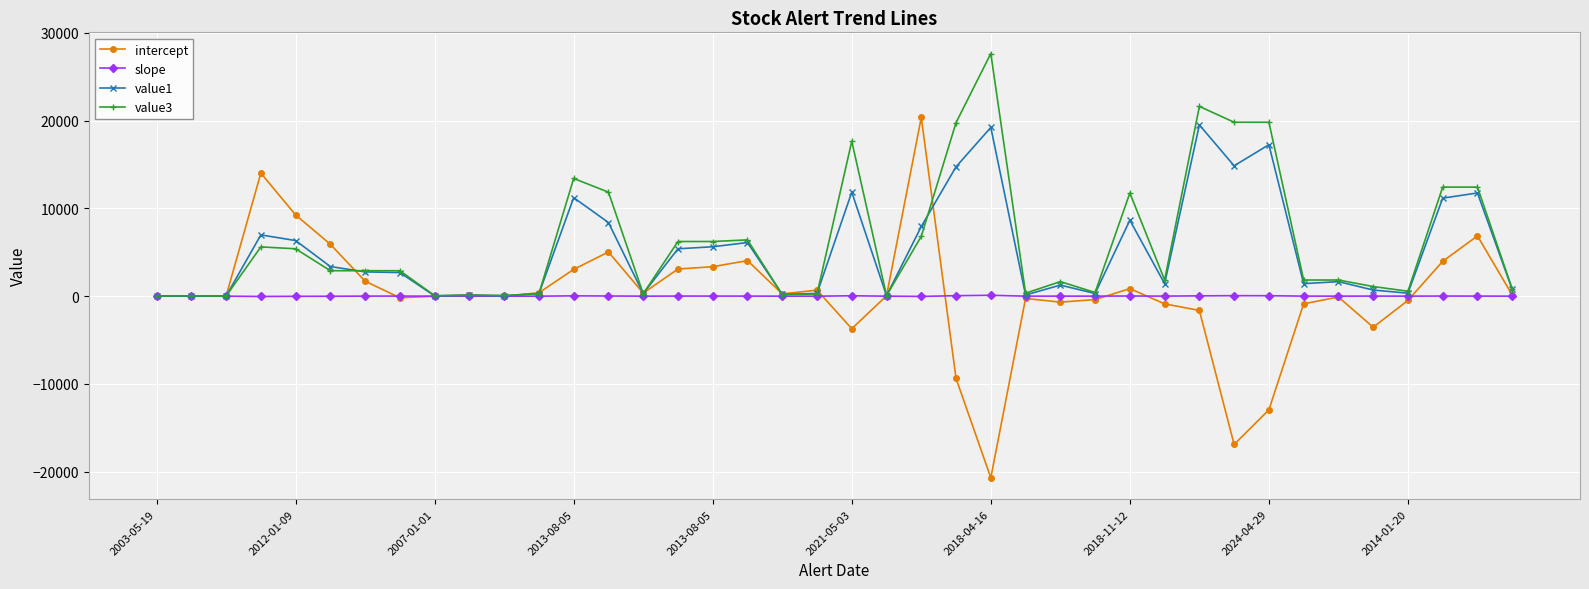

What is the average value of the value3 series?

6135.3